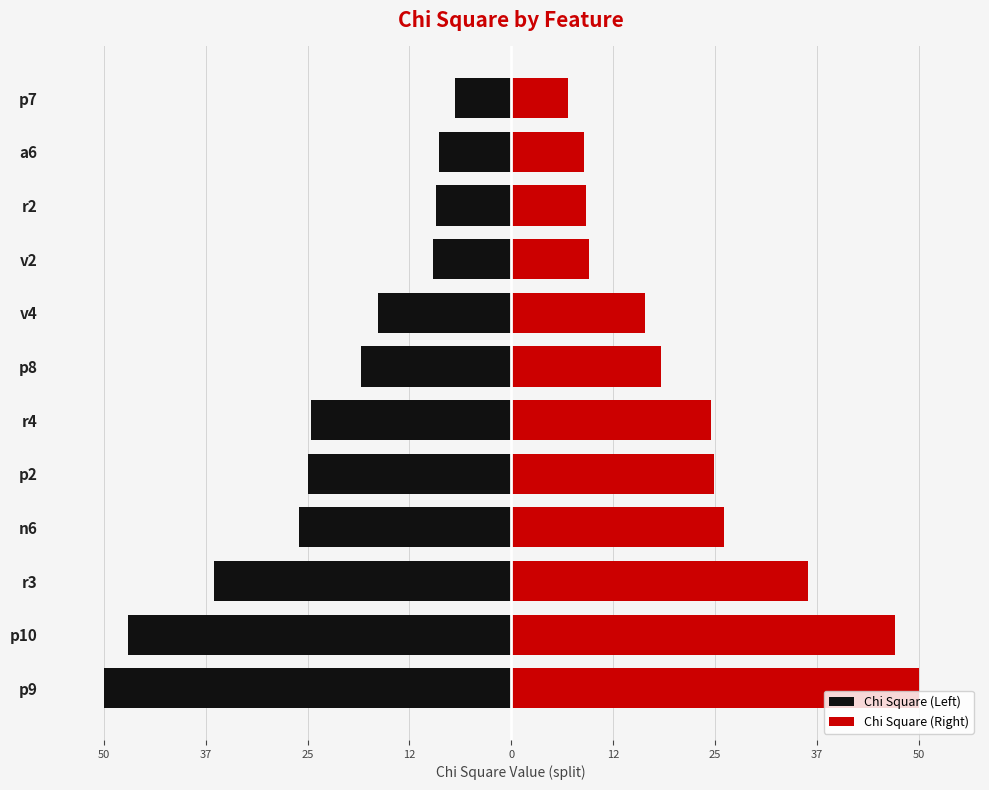

How many categories are shown in the chart?

12